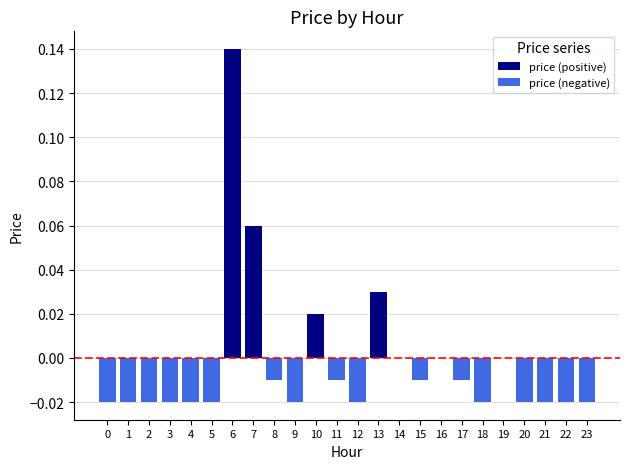

Reading left to right, transcribe all the data shown in this chart.

-0.0	-0.0	-0.0	-0.0	-0.0	-0.0	0.1	0.1	-0.0	-0.0	0.0	-0.0	-0.0	0.0	0.0	-0.0	0.0	-0.0	-0.0	0.0	-0.0	-0.0	-0.0	-0.0